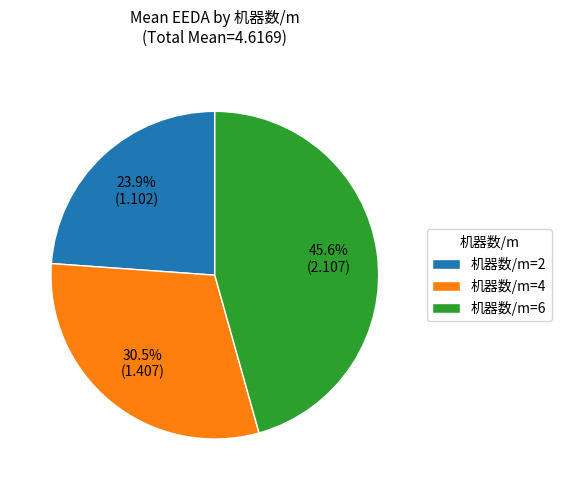

Rank the categories by value from highest to lowest.

机器数/m=6, 机器数/m=4, 机器数/m=2